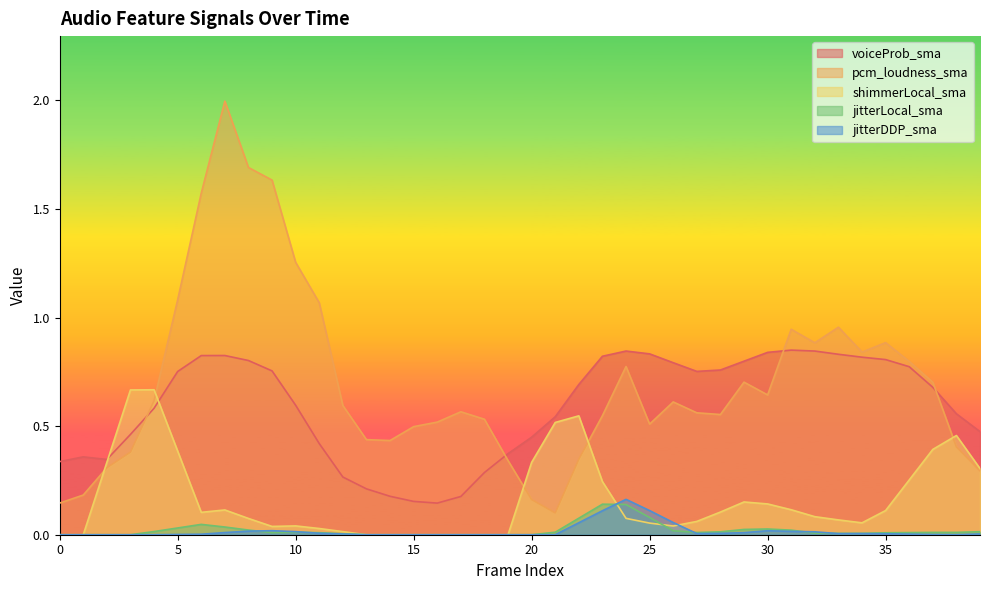

What is the total value across all series at 6?

2.6